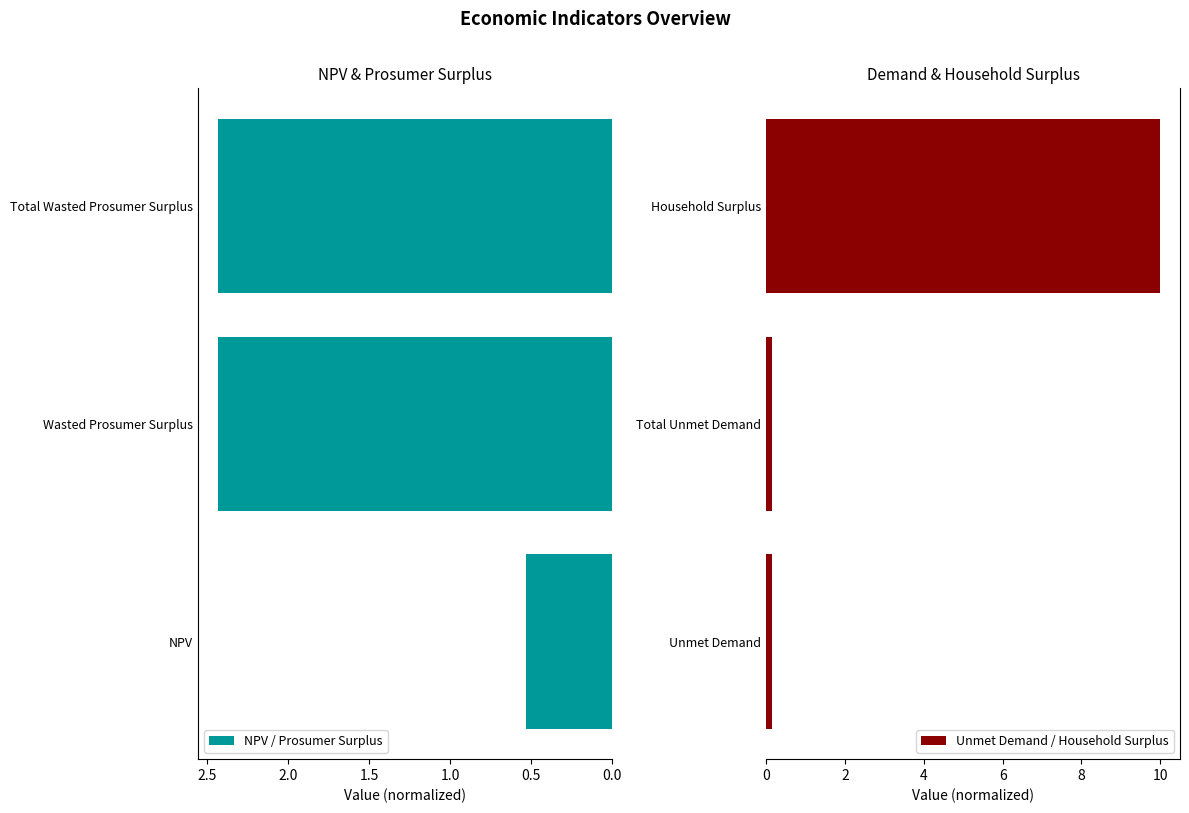

The NPV / Prosumer Surplus series shows 1.3 at Wasted Prosumer Surplus. True or false?

False